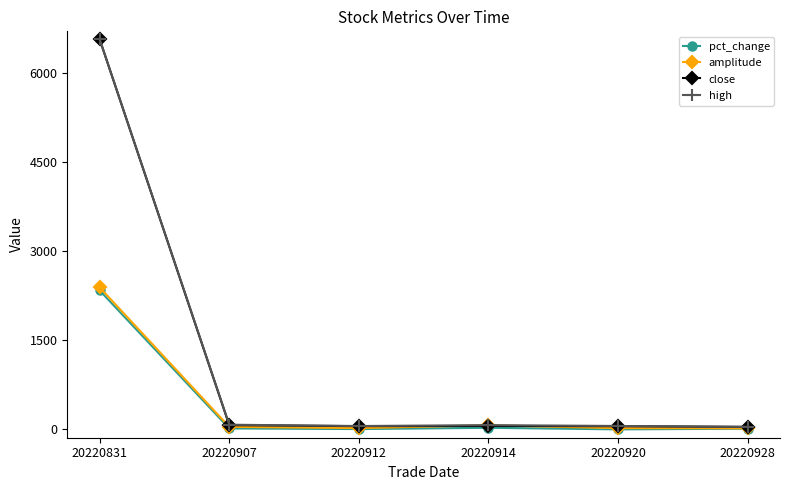

Is it true that high equals 32.7 at 20220928?

True